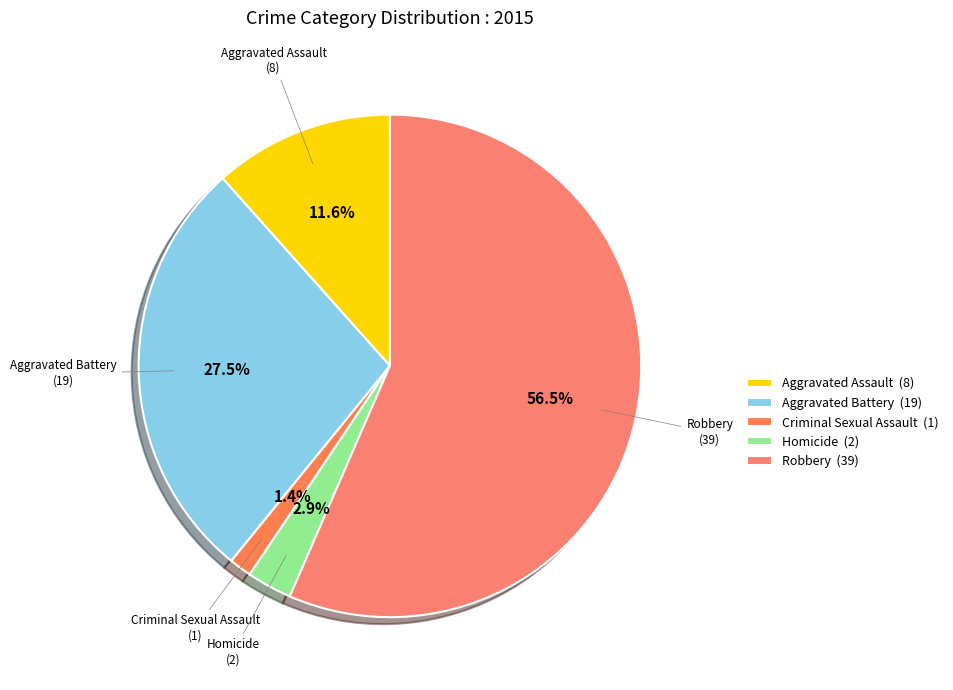

What is the total percentage of Aggravated Assault and Criminal Sexual Assault?

13.0%